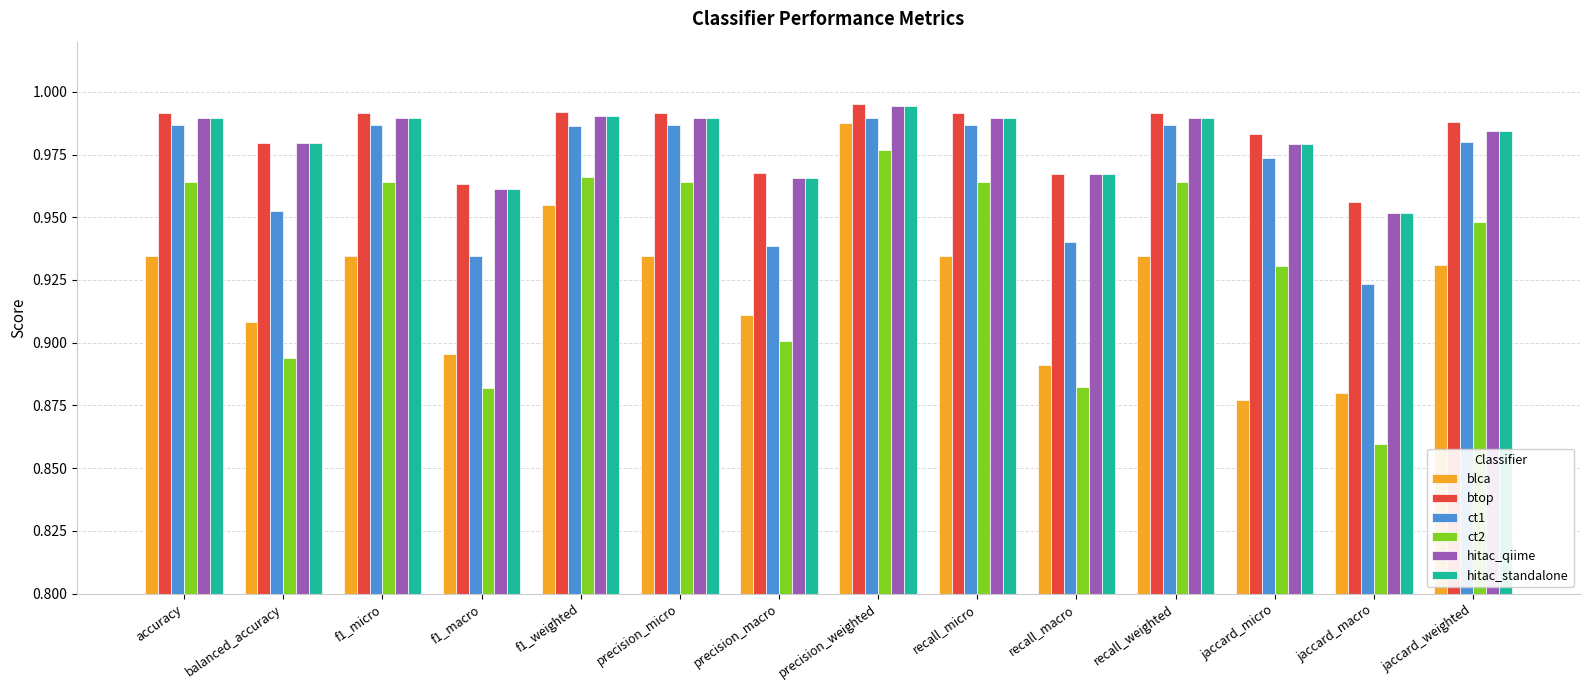

What is the sum of all btop values?

13.8